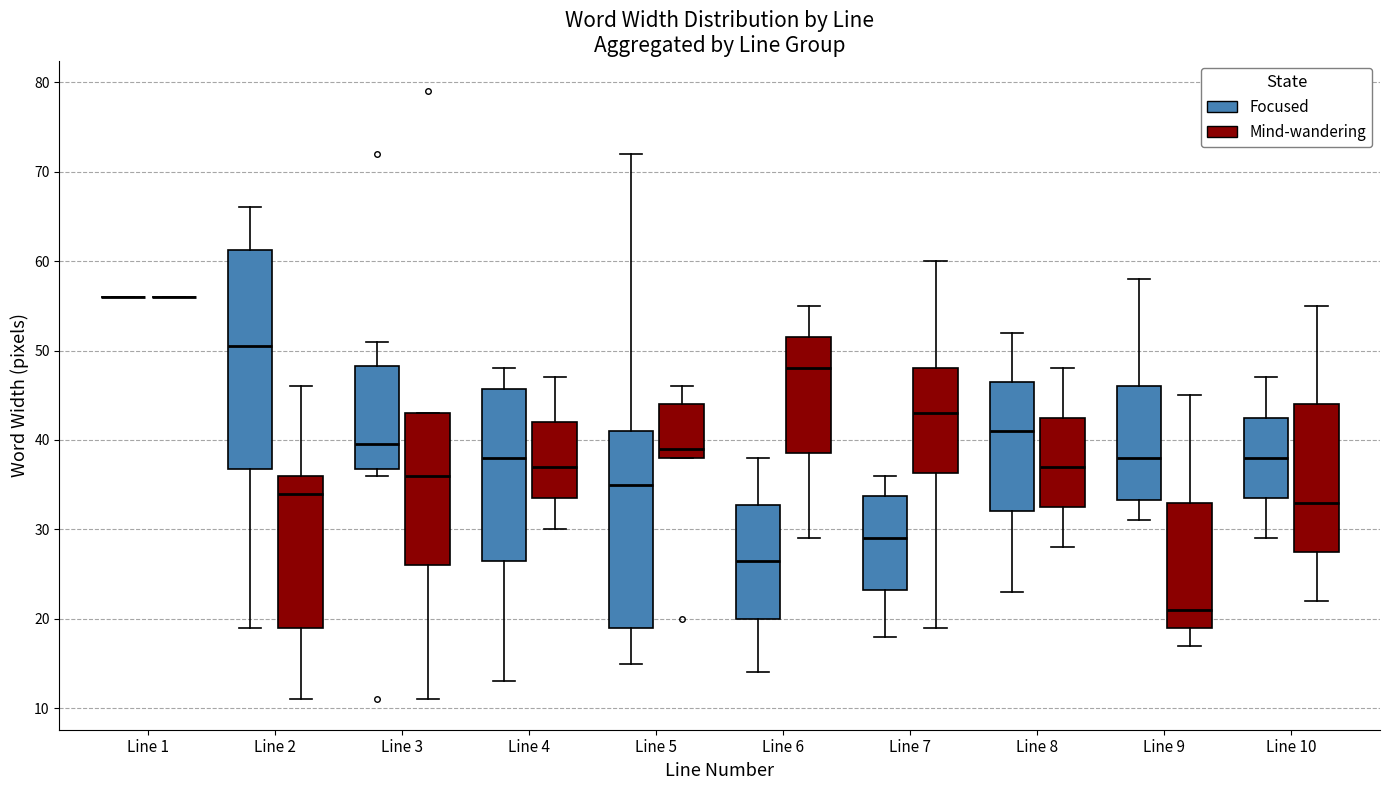

Comparing the boxes themselves (not the whiskers), which one is the tallest?

Line 2 (Focused)